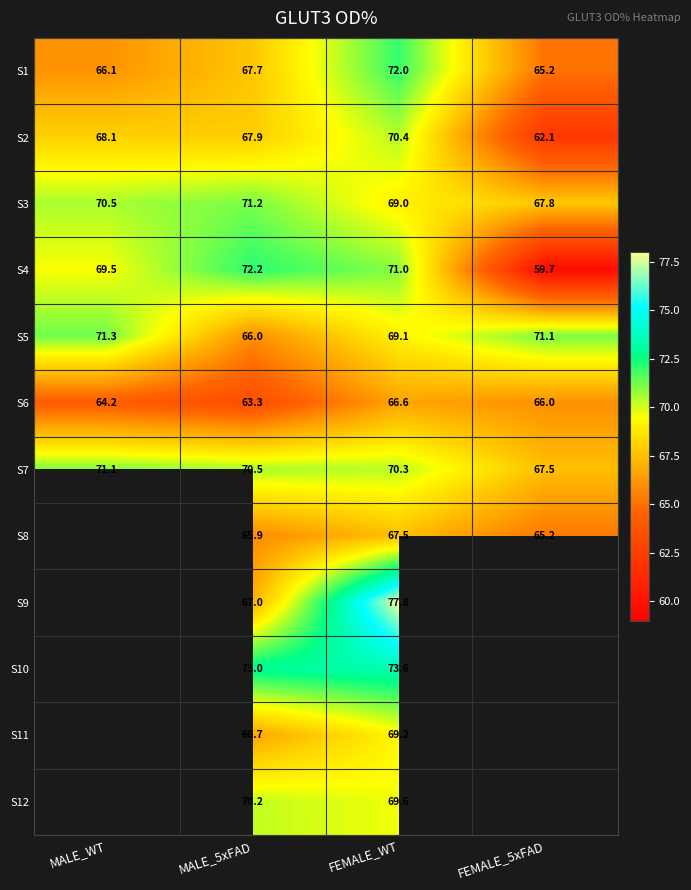

Is the value of S3 at FEMALE_5xFAD greater than the value of S11 at MALE_5xFAD?

Yes